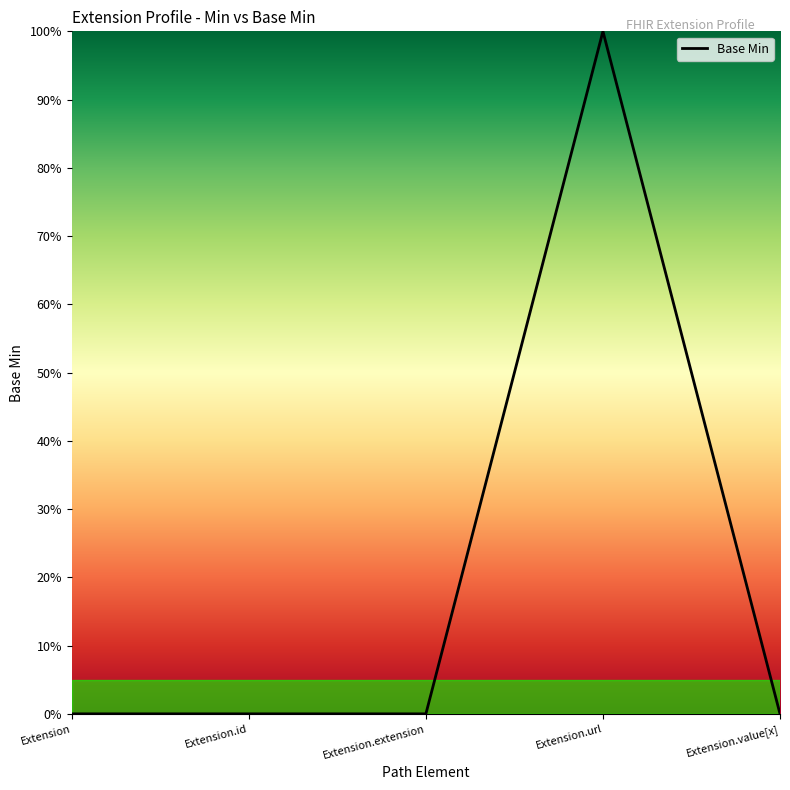

Where is the data nearest to the value 0?

Extension